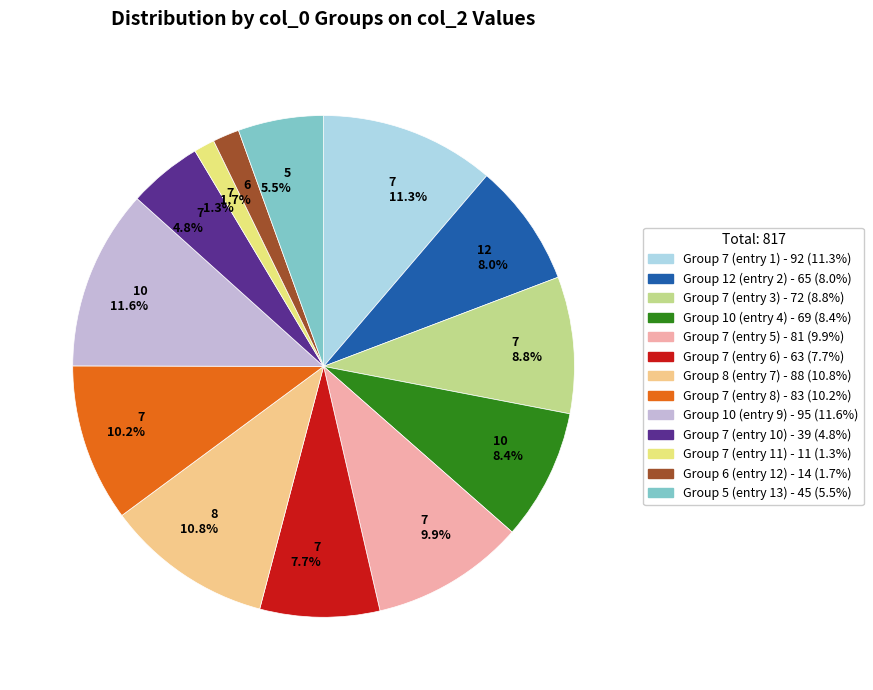

Combined, what portion of the pie is 5 5.5% and 7 9.9%?

15.4%